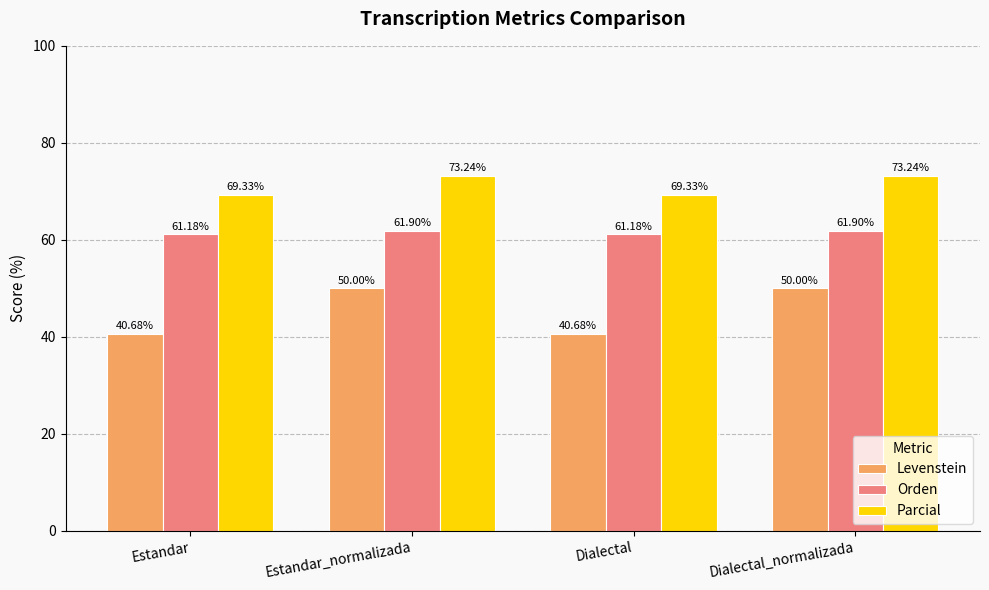

Is the value of Orden at Estandar greater than the value of Levenstein at Estandar?

Yes